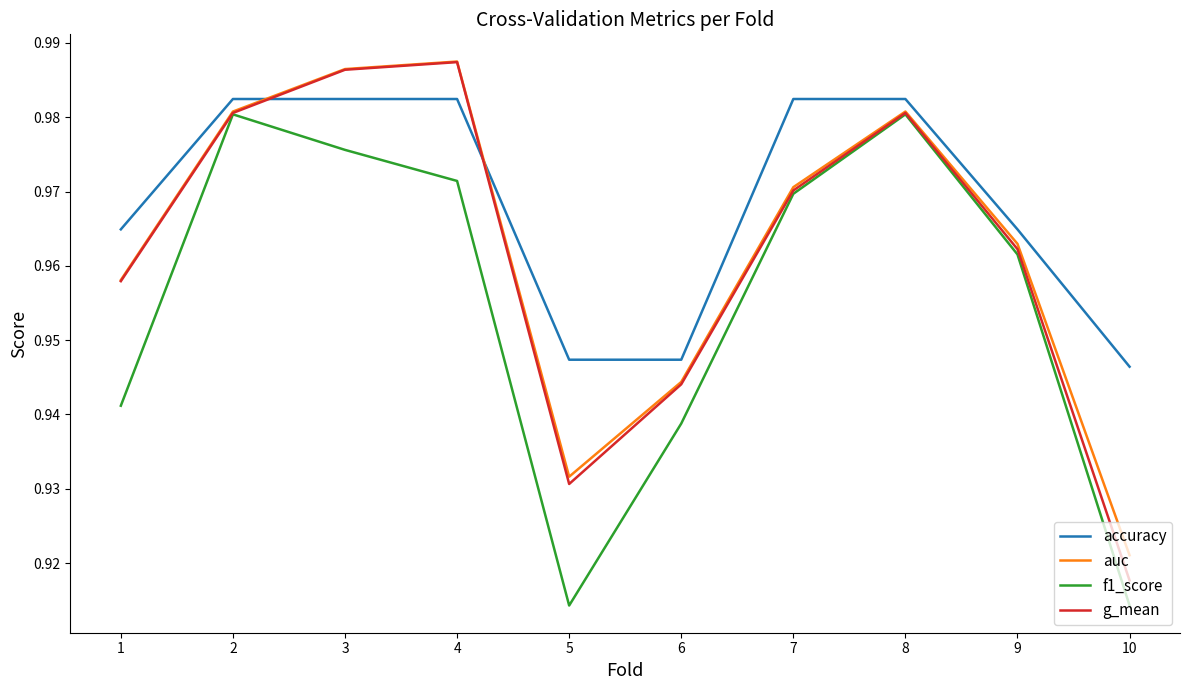

The value of accuracy at 1 is 1.5. True or false?

False